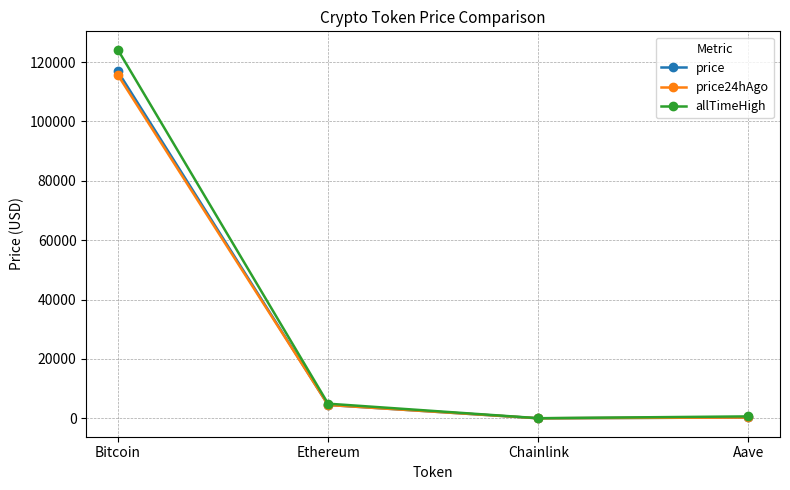

Which series has the largest range (max minus min)?

allTimeHigh